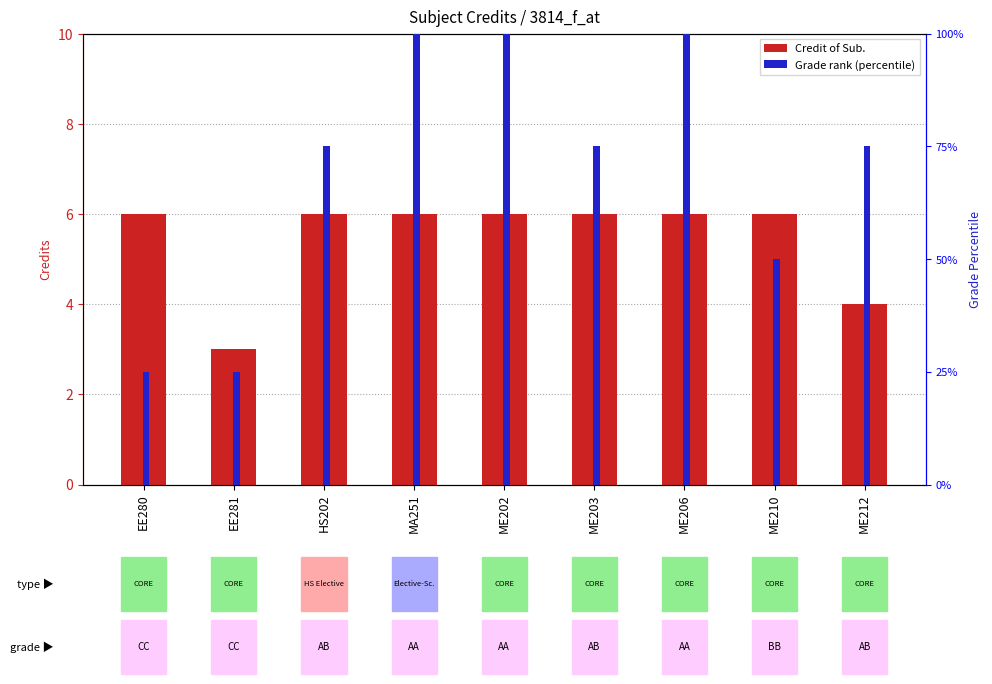

Reading left to right, transcribe all the data shown in this chart.

Credit of Sub.: EE280=6	EE281=3	HS202=6	MA251=6	ME202=6	ME203=6	ME206=6	ME210=6	ME212=4
Grade rank (percentile): EE280=25	EE281=25	HS202=75	MA251=100	ME202=100	ME203=75	ME206=100	ME210=50	ME212=75